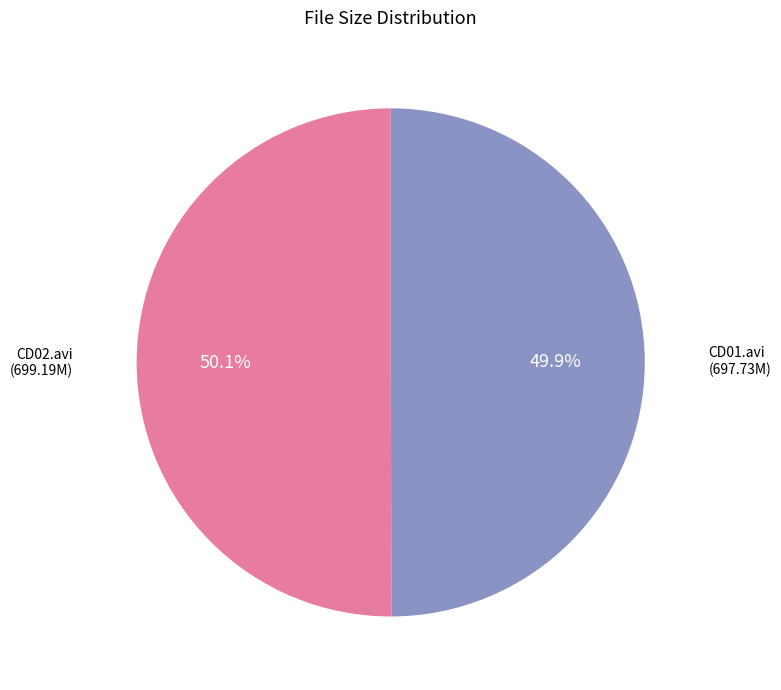

How many segments does this pie chart have?

2